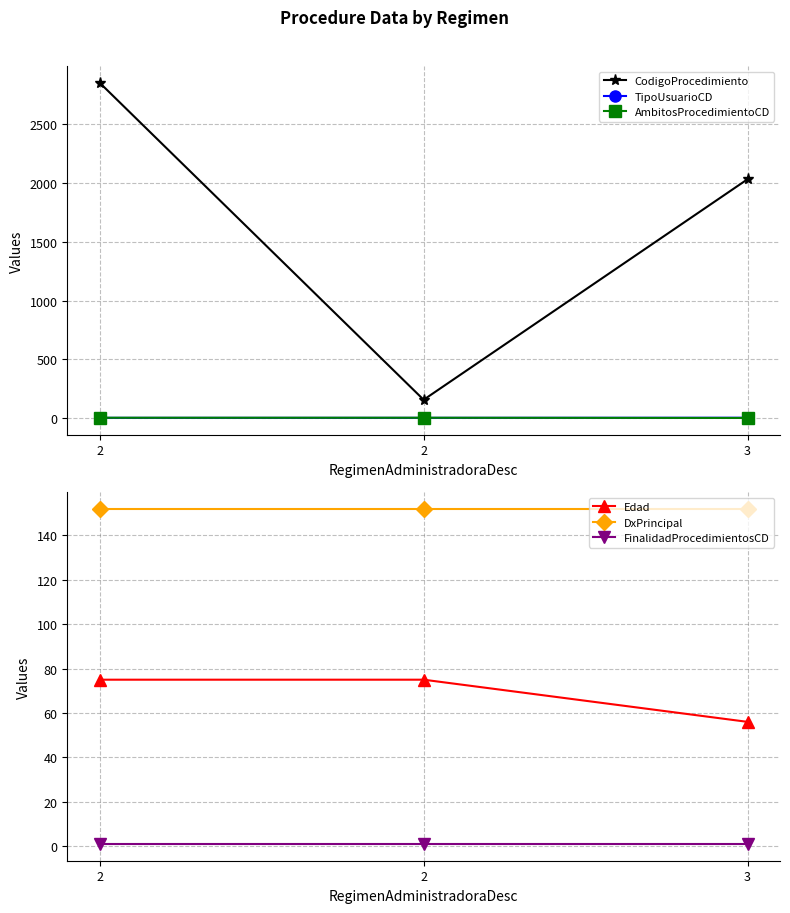

At which category does the chart reach its peak across all series?

2